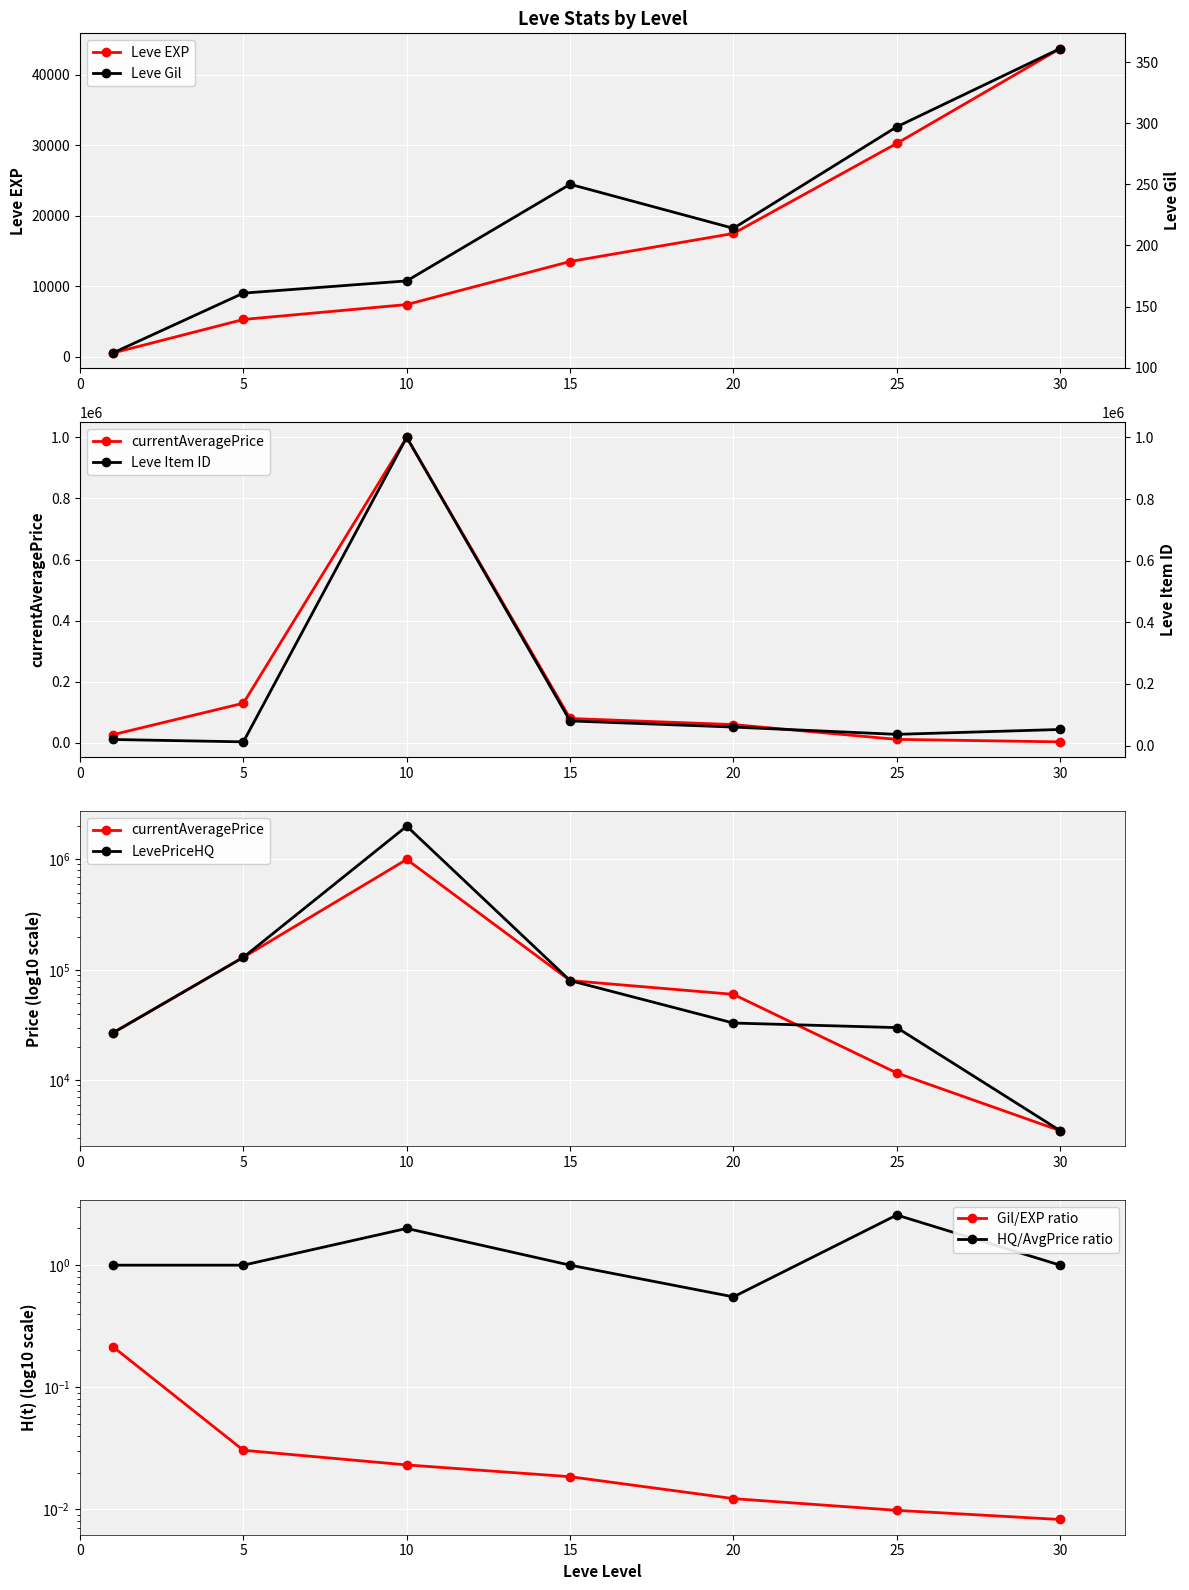

Rank the categories by value from lowest to highest.

1, 5, 10, 15, 20, 25, 30